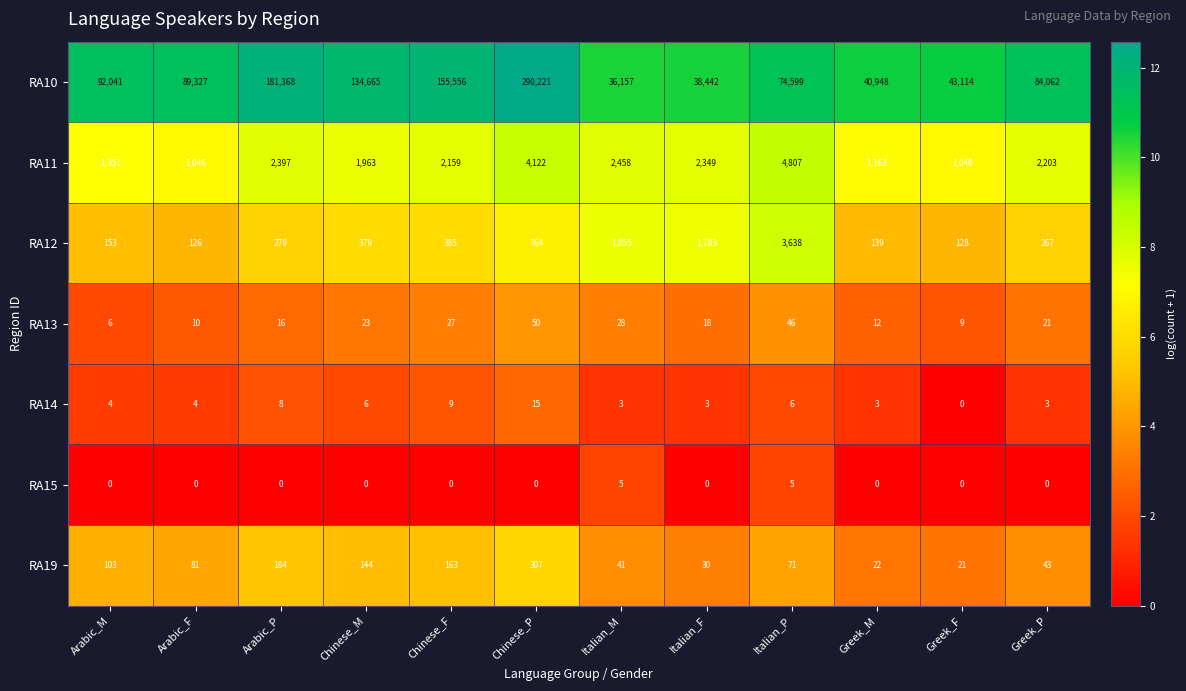

At Italian_M, list the series in order from smallest to largest.

RA14, RA15, RA13, RA19, RA12, RA11, RA10